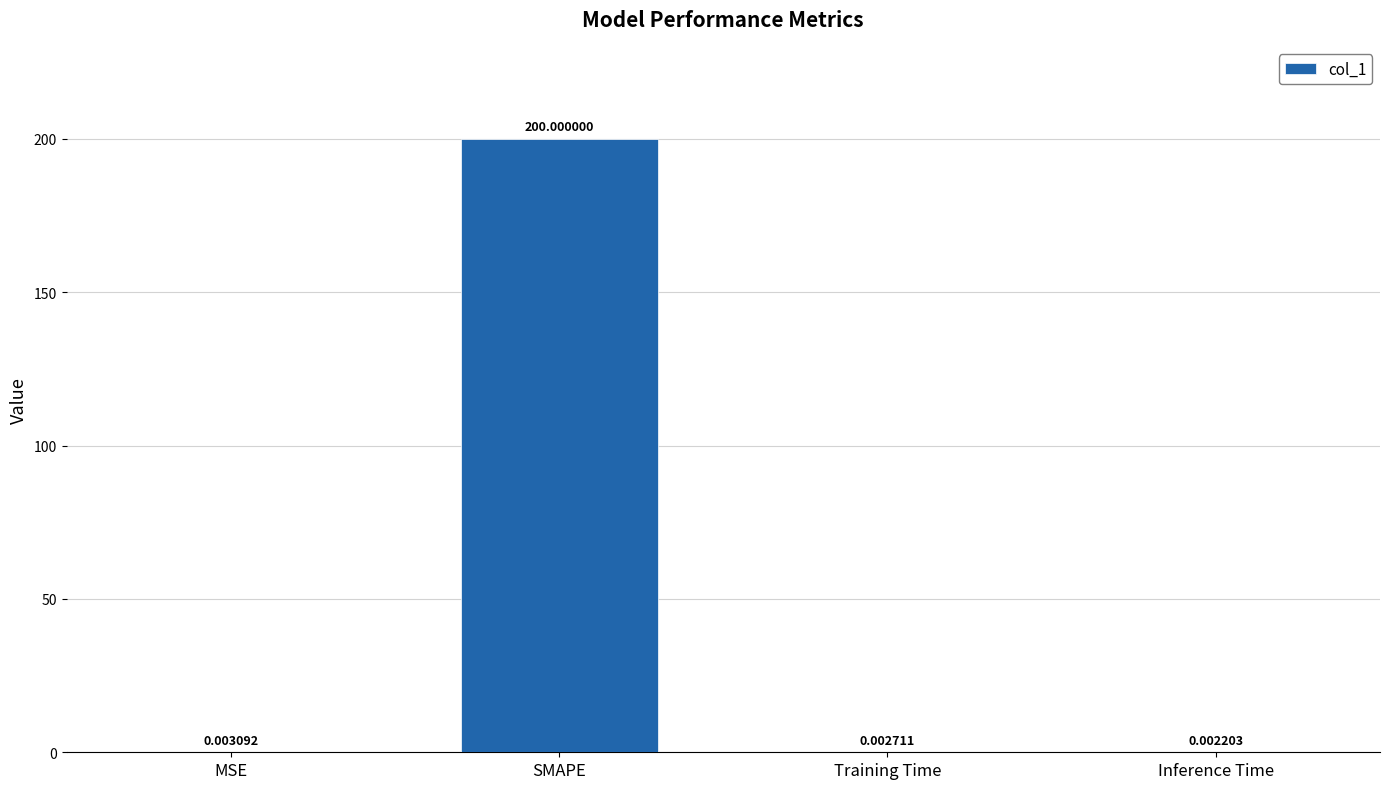

What is the sum of all values?

200.0